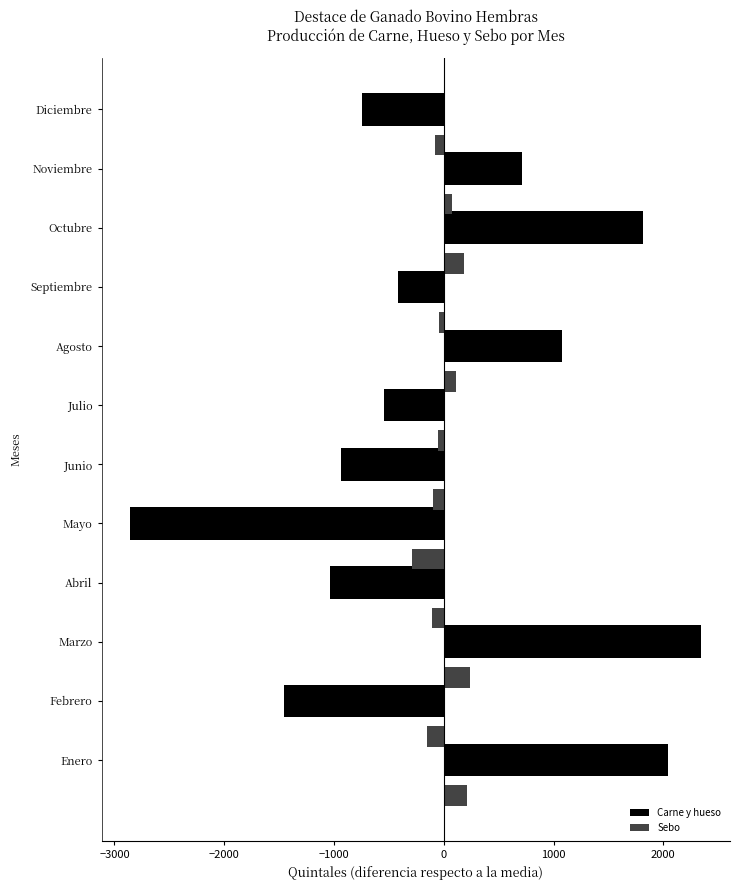

List the series in order of their peak value, lowest first.

Sebo, Carne y hueso